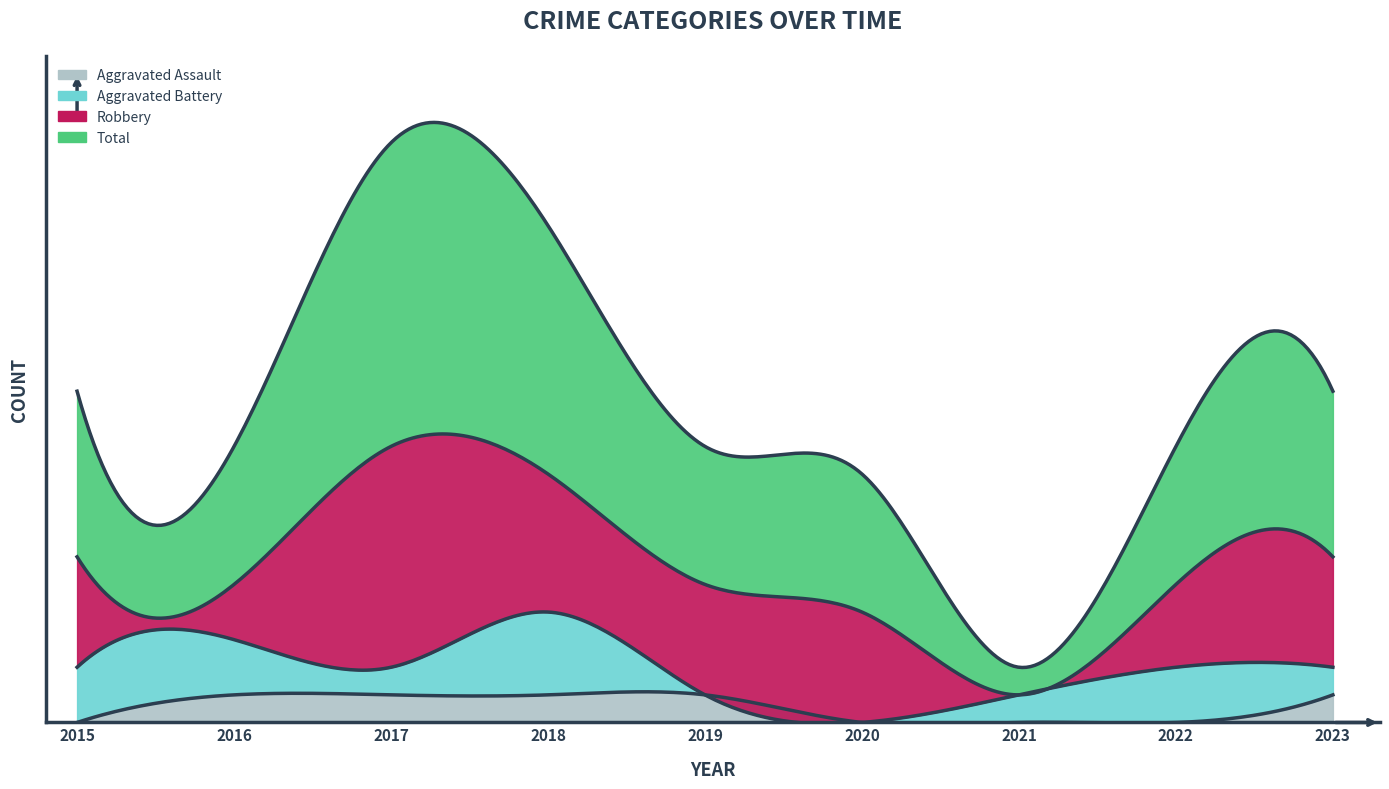

What are all the series names shown in the legend?

Aggravated Assault, Aggravated Battery, Robbery, Total